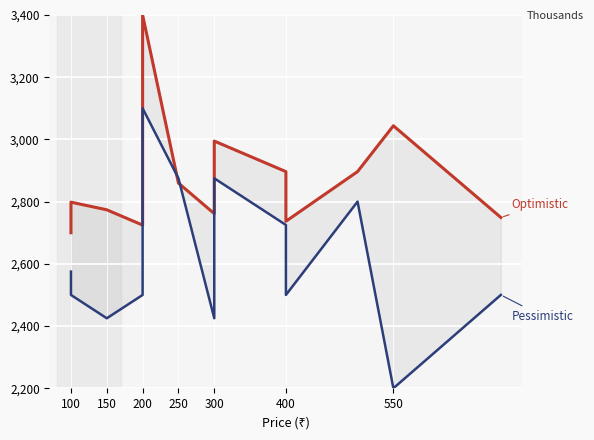

What is the difference between the maximum and minimum values in the Pessimistic series?

900.0